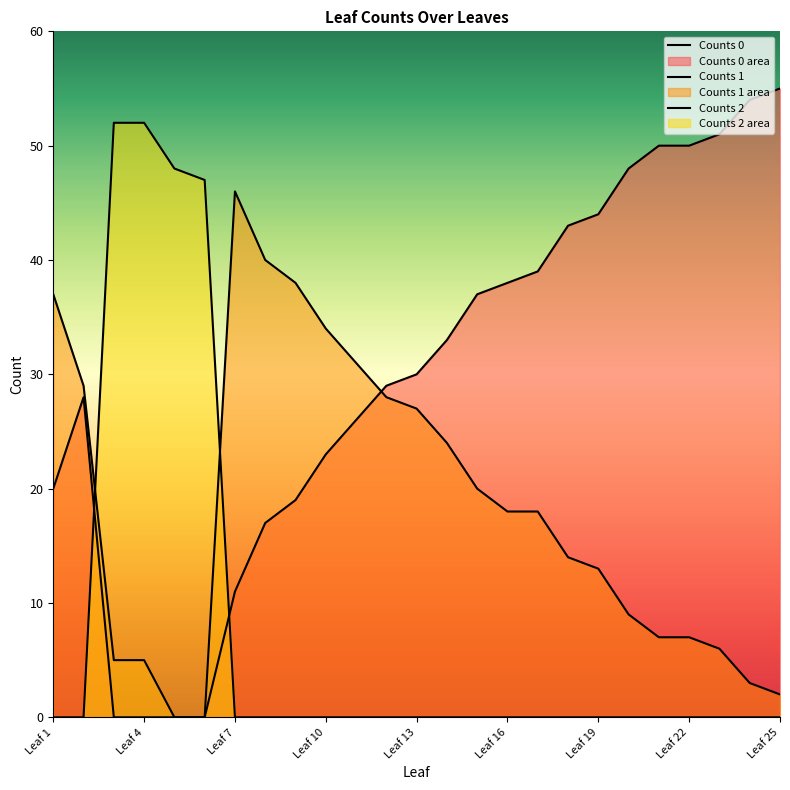

How many values in the Counts 0 series are below 30?

12